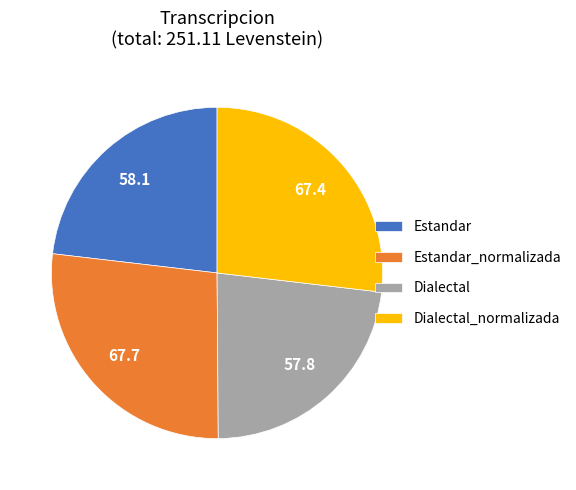

Which has a higher value, Estandar_normalizada or Estandar?

Estandar_normalizada